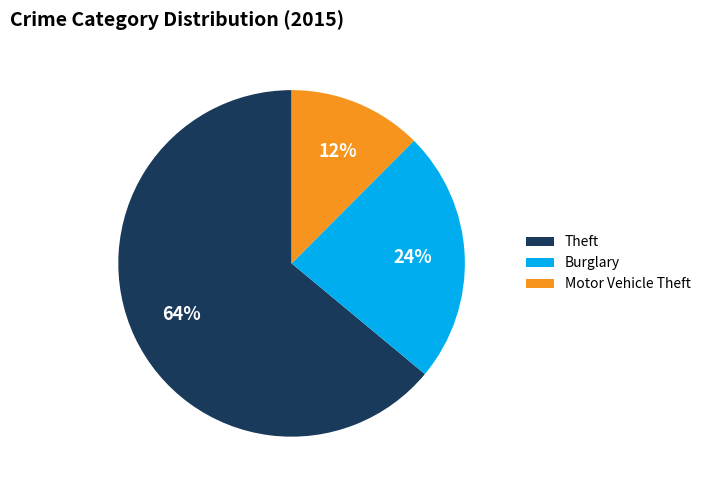

What is the smallest slice in the pie chart?

Motor Vehicle Theft